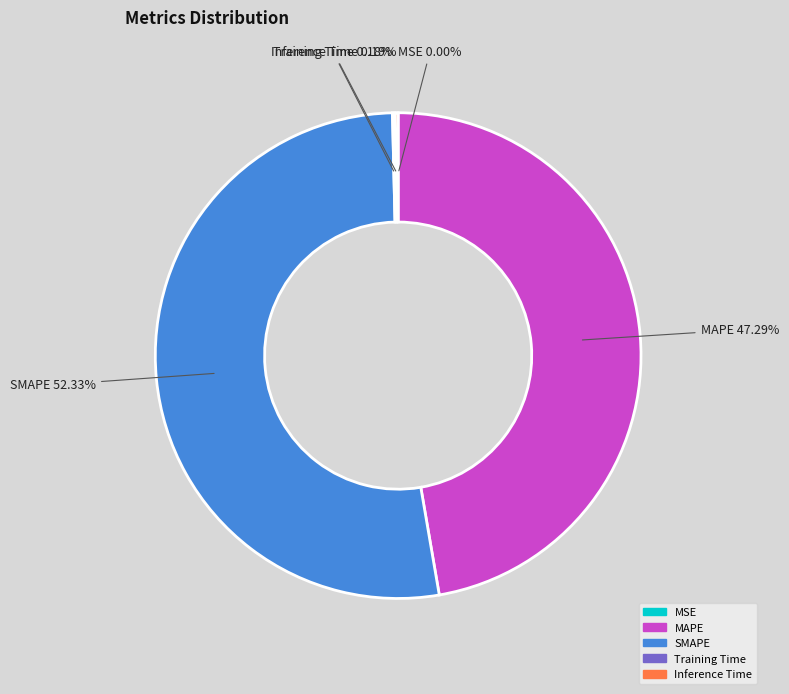

Which slice is the largest?

SMAPE